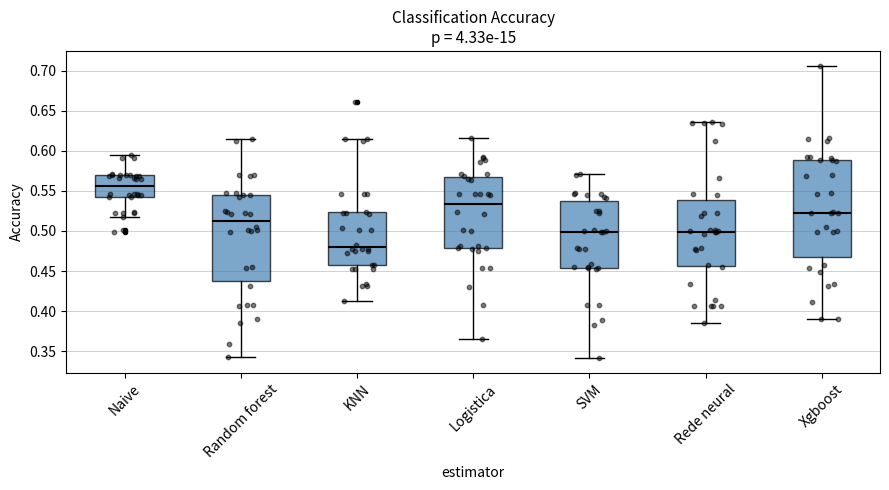

Which box has the lowest median line?

KNN